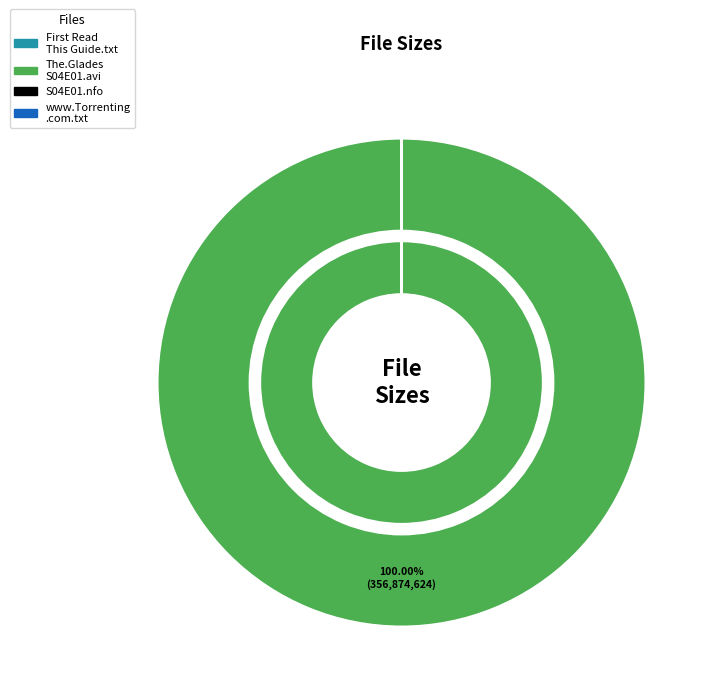

Do The.Glades.S04E01.HDTV.XviD-AFG.avi and The.Glades.S04E01.HDTV.XviD-AFG.nfo together represent more than half of the pie?

Yes